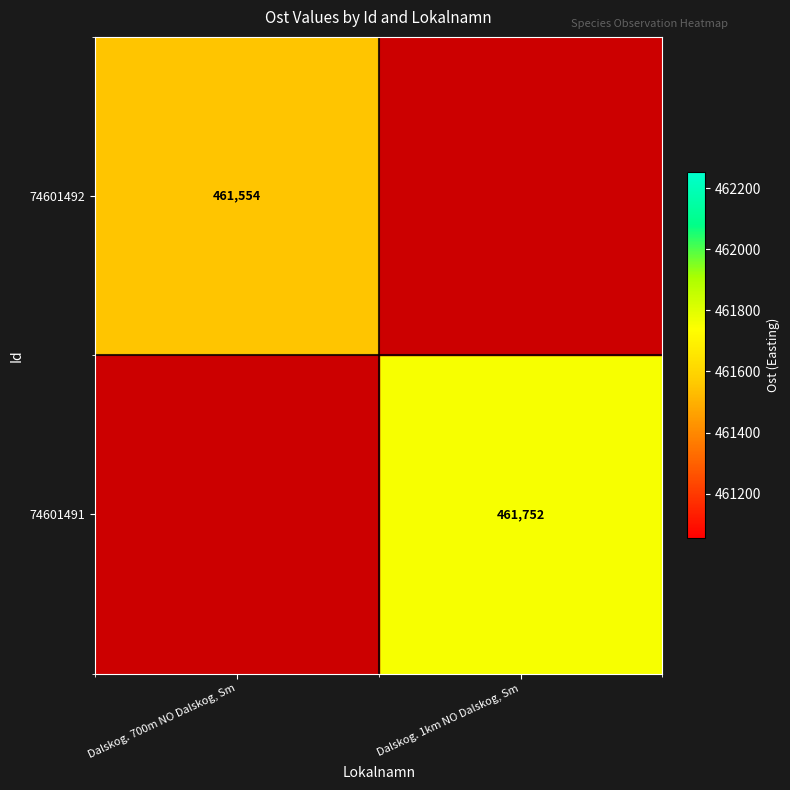

Is the value of 74601492 at Dalskog. 700m NO Dalskog, Sm greater than the value of 74601491 at Dalskog. 1km NO Dalskog, Sm?

No